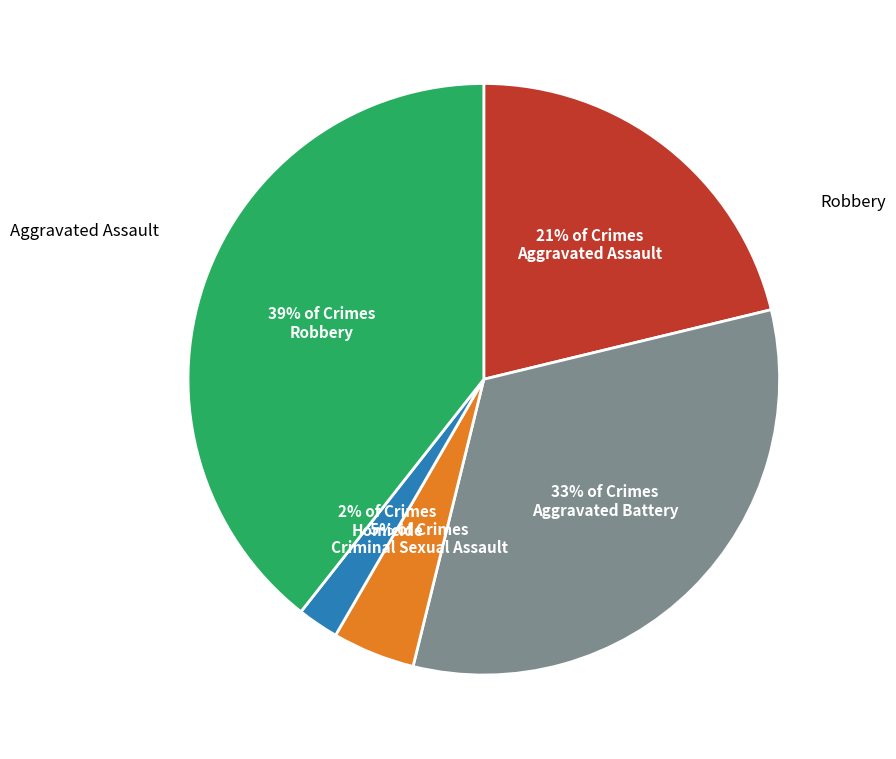

How many segments does this pie chart have?

5